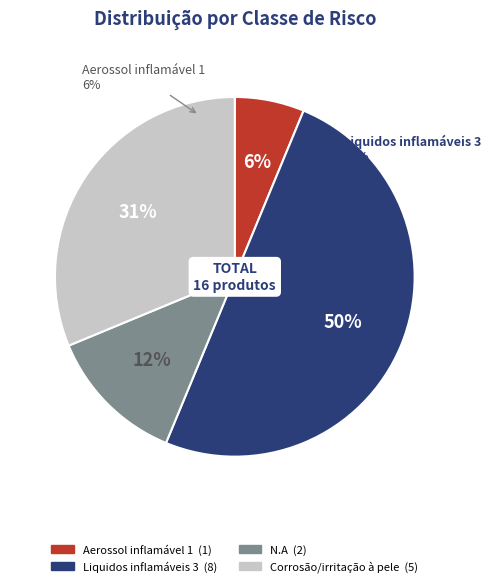

What portion of the pie excludes Liquidos inflamáveis 3?

50.0%